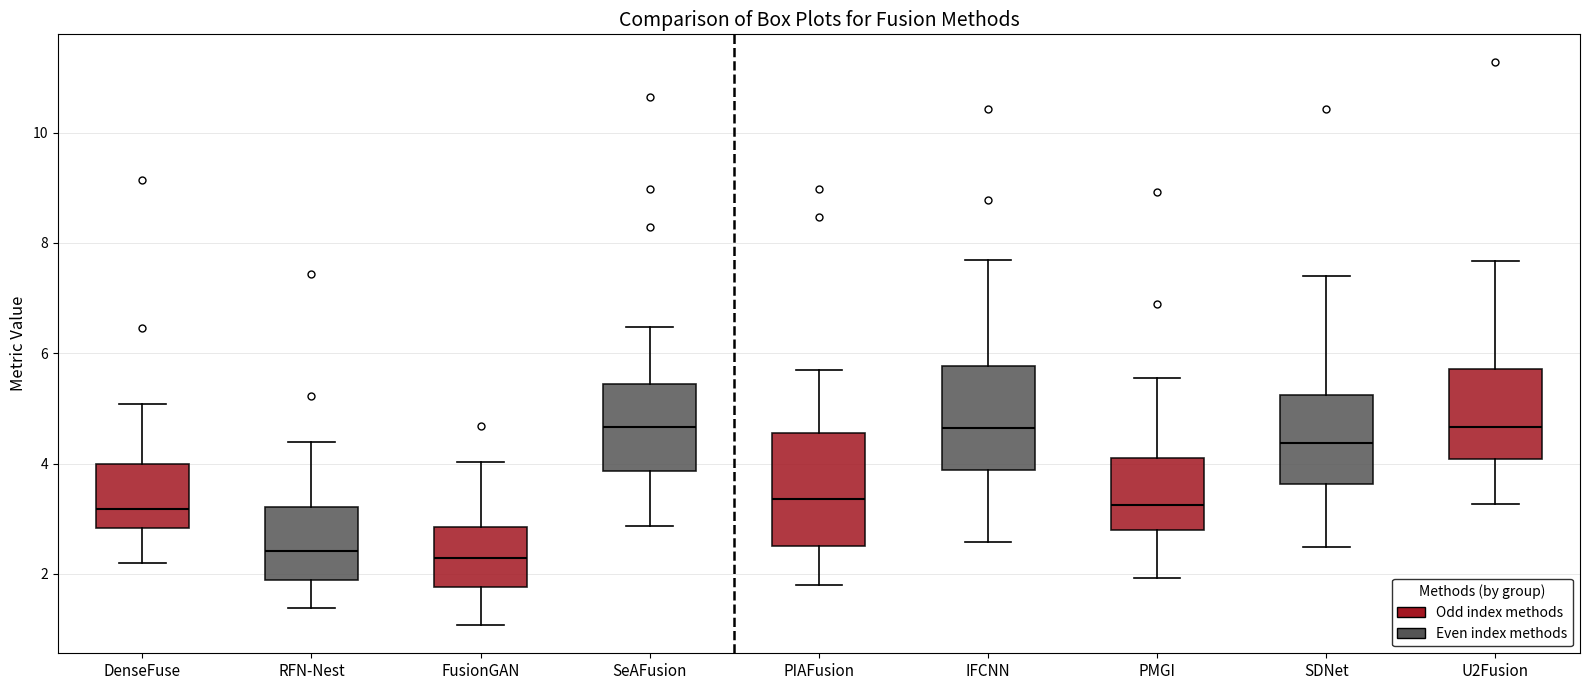

Reading left to right, read every box against the y-axis: the position of its median line, the range the box covers, and the ends of its whiskers. The values are not printed on the chart, so give them approximately, as read against the axis.

DenseFuse: median 3.2, box 2.8 to 4.0, whiskers 2.2 to 5.0
RFN-Nest: median 2.4, box 1.8 to 3.2, whiskers 1.4 to 4.4
FusionGAN: median 2.2, box 1.8 to 2.8, whiskers 1.0 to 4.0
SeAFusion: median 4.6, box 3.8 to 5.4, whiskers 2.8 to 6.4
PIAFusion: median 3.4, box 2.4 to 4.6, whiskers 1.8 to 5.8
IFCNN: median 4.6, box 3.8 to 5.8, whiskers 2.6 to 7.6
PMGI: median 3.2, box 2.8 to 4.0, whiskers 2.0 to 5.6
SDNet: median 4.4, box 3.6 to 5.2, whiskers 2.4 to 7.4
U2Fusion: median 4.6, box 4.0 to 5.8, whiskers 3.2 to 7.6